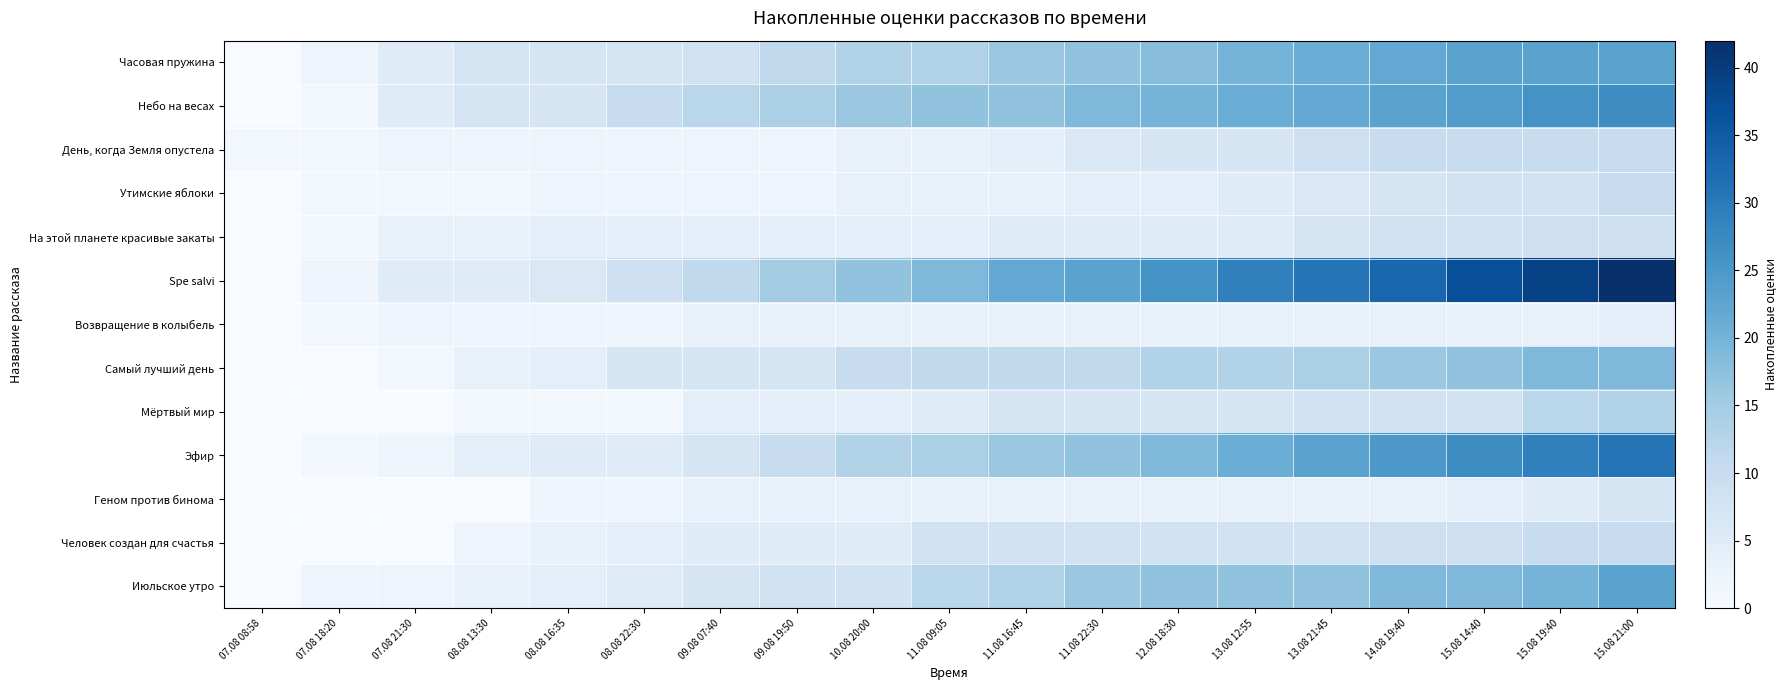

Reading left to right, transcribe all the data shown in this chart.

Часовая пружина: 07.08 08:58=0	07.08 18:20=2	07.08 21:30=5	08.08 13:30=7	08.08 16:35=7	08.08 22:30=7	09.08 07:40=8	09.08 19:50=11	10.08 20:00=13	11.08 09:05=13	11.08 16:45=16	11.08 22:30=17	12.08 18:30=18	13.08 12:55=20	13.08 21:45=21	14.08 19:40=22	15.08 14:40=23	15.08 19:40=23	15.08 21:00=23
Небо на весах: 07.08 08:58=0	07.08 18:20=1	07.08 21:30=5	08.08 13:30=7	08.08 16:35=7	08.08 22:30=10	09.08 07:40=12	09.08 19:50=14	10.08 20:00=16	11.08 09:05=17	11.08 16:45=17	11.08 22:30=19	12.08 18:30=20	13.08 12:55=21	13.08 21:45=22	14.08 19:40=23	15.08 14:40=24	15.08 19:40=26	15.08 21:00=27
День, когда Земля опустела: 07.08 08:58=1	07.08 18:20=1	07.08 21:30=2	08.08 13:30=2	08.08 16:35=2	08.08 22:30=2	09.08 07:40=2	09.08 19:50=2	10.08 20:00=3	11.08 09:05=3	11.08 16:45=4	11.08 22:30=6	12.08 18:30=7	13.08 12:55=7	13.08 21:45=9	14.08 19:40=10	15.08 14:40=10	15.08 19:40=10	15.08 21:00=10
Утимские яблоки: 07.08 08:58=0	07.08 18:20=1	07.08 21:30=1	08.08 13:30=1	08.08 16:35=2	08.08 22:30=2	09.08 07:40=2	09.08 19:50=2	10.08 20:00=3	11.08 09:05=3	11.08 16:45=3	11.08 22:30=4	12.08 18:30=4	13.08 12:55=5	13.08 21:45=6	14.08 19:40=7	15.08 14:40=8	15.08 19:40=8	15.08 21:00=10
На этой планете красивые закаты: 07.08 08:58=0	07.08 18:20=1	07.08 21:30=3	08.08 13:30=3	08.08 16:35=4	08.08 22:30=4	09.08 07:40=4	09.08 19:50=4	10.08 20:00=4	11.08 09:05=4	11.08 16:45=5	11.08 22:30=5	12.08 18:30=5	13.08 12:55=5	13.08 21:45=7	14.08 19:40=8	15.08 14:40=8	15.08 19:40=9	15.08 21:00=9
Spe salvi: 07.08 08:58=0	07.08 18:20=2	07.08 21:30=5	08.08 13:30=5	08.08 16:35=6	08.08 22:30=9	09.08 07:40=11	09.08 19:50=15	10.08 20:00=17	11.08 09:05=19	11.08 16:45=22	11.08 22:30=23	12.08 18:30=26	13.08 12:55=29	13.08 21:45=31	14.08 19:40=33	15.08 14:40=37	15.08 19:40=39	15.08 21:00=42
Возвращение в колыбель: 07.08 08:58=0	07.08 18:20=1	07.08 21:30=2	08.08 13:30=2	08.08 16:35=2	08.08 22:30=2	09.08 07:40=3	09.08 19:50=3	10.08 20:00=3	11.08 09:05=3	11.08 16:45=3	11.08 22:30=3	12.08 18:30=3	13.08 12:55=3	13.08 21:45=3	14.08 19:40=3	15.08 14:40=3	15.08 19:40=3	15.08 21:00=4
Самый лучший день: 07.08 08:58=0	07.08 18:20=0	07.08 21:30=1	08.08 13:30=3	08.08 16:35=4	08.08 22:30=7	09.08 07:40=7	09.08 19:50=7	10.08 20:00=10	11.08 09:05=11	11.08 16:45=11	11.08 22:30=11	12.08 18:30=13	13.08 12:55=13	13.08 21:45=14	14.08 19:40=16	15.08 14:40=17	15.08 19:40=19	15.08 21:00=19
Мёртвый мир: 07.08 08:58=0	07.08 18:20=0	07.08 21:30=0	08.08 13:30=1	08.08 16:35=1	08.08 22:30=1	09.08 07:40=4	09.08 19:50=4	10.08 20:00=4	11.08 09:05=5	11.08 16:45=7	11.08 22:30=7	12.08 18:30=7	13.08 12:55=7	13.08 21:45=8	14.08 19:40=8	15.08 14:40=8	15.08 19:40=12	15.08 21:00=13
Эфир: 07.08 08:58=0	07.08 18:20=1	07.08 21:30=2	08.08 13:30=4	08.08 16:35=5	08.08 22:30=5	09.08 07:40=7	09.08 19:50=10	10.08 20:00=13	11.08 09:05=14	11.08 16:45=16	11.08 22:30=17	12.08 18:30=19	13.08 12:55=21	13.08 21:45=23	14.08 19:40=25	15.08 14:40=27	15.08 19:40=29	15.08 21:00=31
Геном против бинома: 07.08 08:58=0	07.08 18:20=0	07.08 21:30=0	08.08 13:30=0	08.08 16:35=2	08.08 22:30=2	09.08 07:40=3	09.08 19:50=3	10.08 20:00=3	11.08 09:05=3	11.08 16:45=3	11.08 22:30=3	12.08 18:30=3	13.08 12:55=3	13.08 21:45=3	14.08 19:40=3	15.08 14:40=4	15.08 19:40=5	15.08 21:00=7
Человек создан для счастья: 07.08 08:58=0	07.08 18:20=0	07.08 21:30=0	08.08 13:30=2	08.08 16:35=3	08.08 22:30=4	09.08 07:40=5	09.08 19:50=5	10.08 20:00=5	11.08 09:05=8	11.08 16:45=8	11.08 22:30=8	12.08 18:30=8	13.08 12:55=8	13.08 21:45=8	14.08 19:40=9	15.08 14:40=9	15.08 19:40=10	15.08 21:00=10
Июльское утро: 07.08 08:58=0	07.08 18:20=2	07.08 21:30=2	08.08 13:30=3	08.08 16:35=4	08.08 22:30=5	09.08 07:40=7	09.08 19:50=8	10.08 20:00=8	11.08 09:05=12	11.08 16:45=13	11.08 22:30=16	12.08 18:30=17	13.08 12:55=17	13.08 21:45=17	14.08 19:40=19	15.08 14:40=19	15.08 19:40=20	15.08 21:00=23